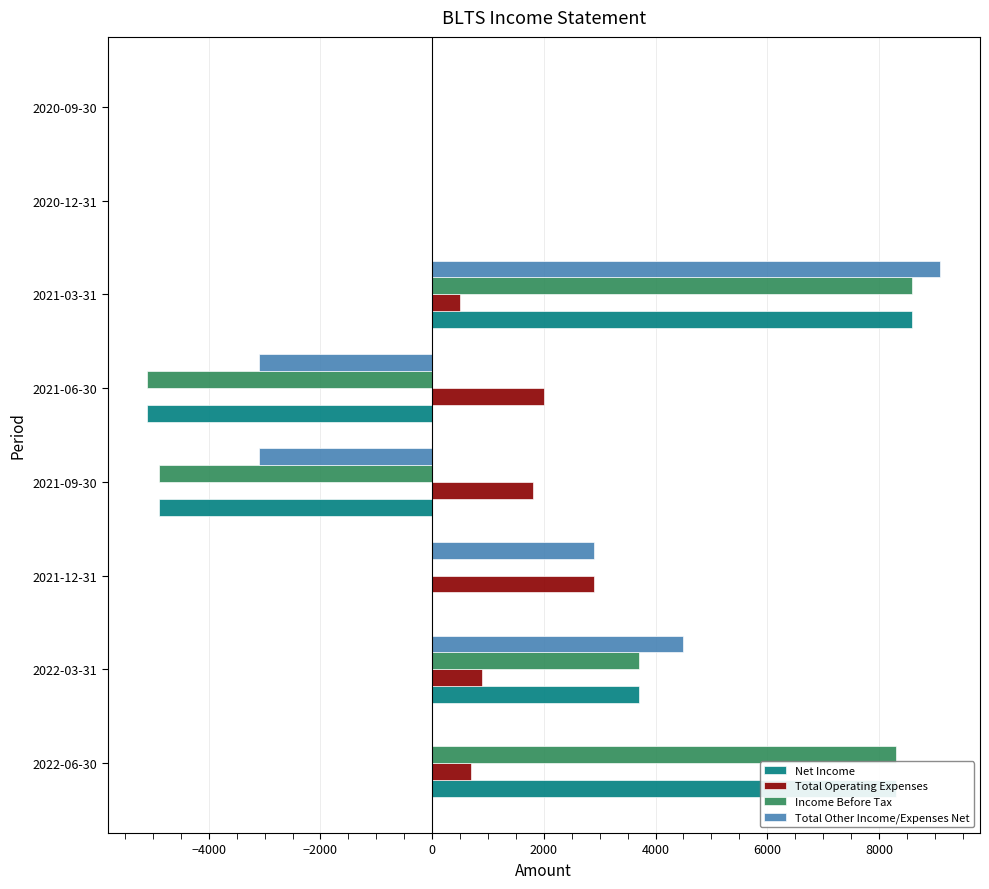

At which category is the sum across all series the highest?

2021-03-31